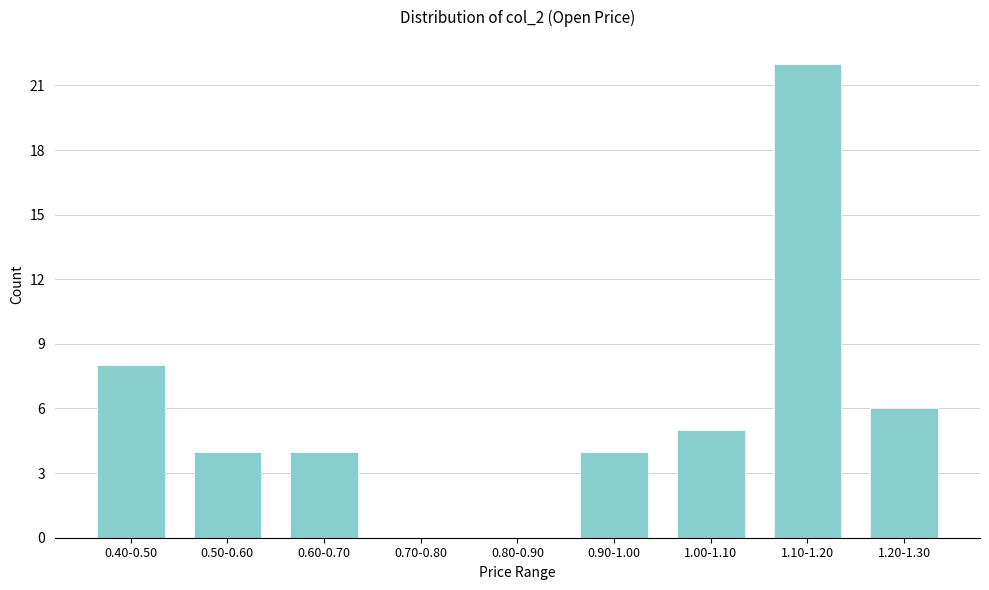

Reading left to right, extract all data points from this chart.

0.40-0.50=8	0.50-0.60=4	0.60-0.70=4	0.70-0.80=0	0.80-0.90=0	0.90-1.00=4	1.00-1.10=5	1.10-1.20=22	1.20-1.30=6